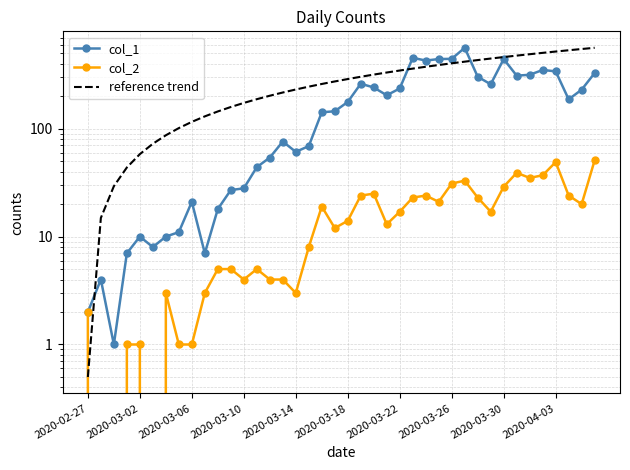

What is the average value of the col_1 series?

181.4